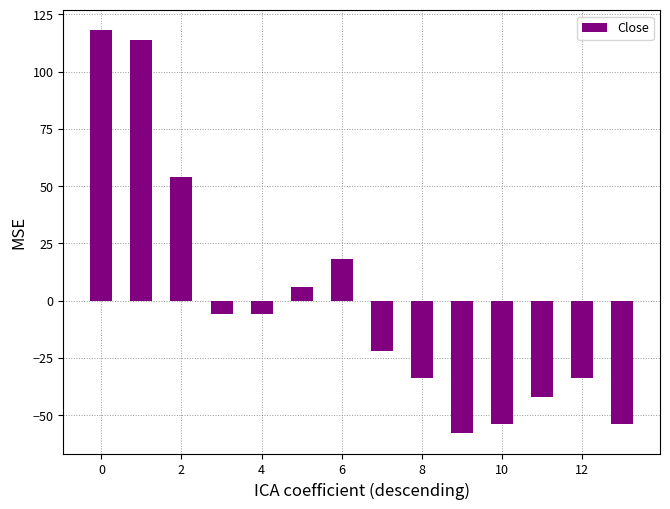

Count the number of categories in the chart.

14